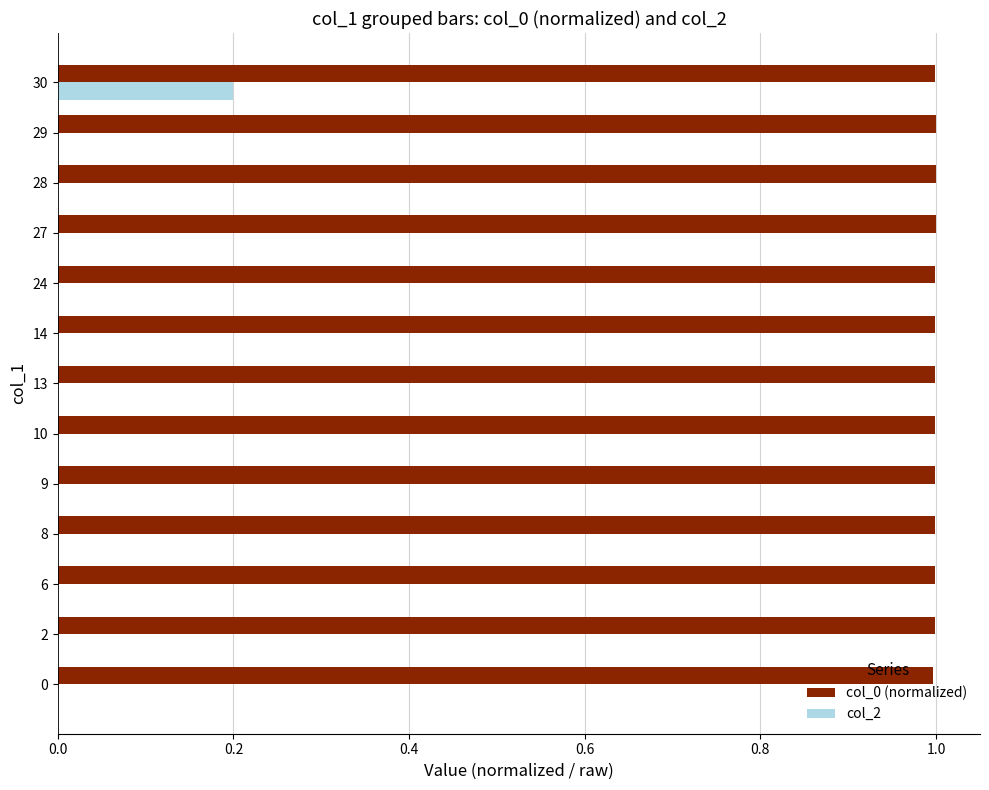

What is the total value across all series at 27?

1.0